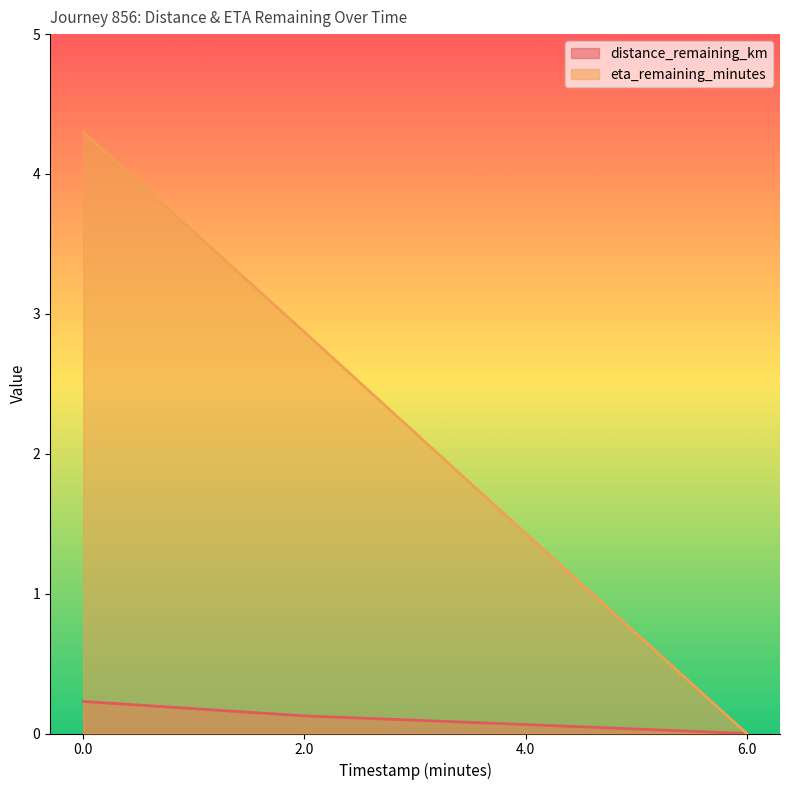

What is the total value across all series at 2.0?

3.0